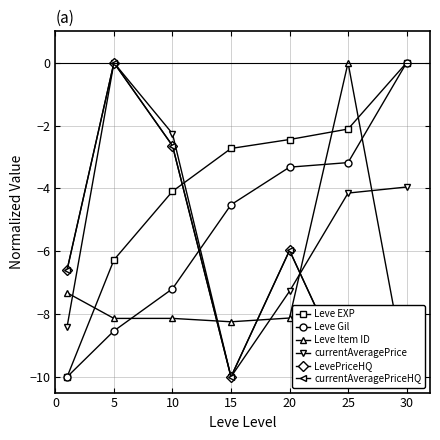

The currentAveragePriceHQ series shows -3.7 at 20. True or false?

False